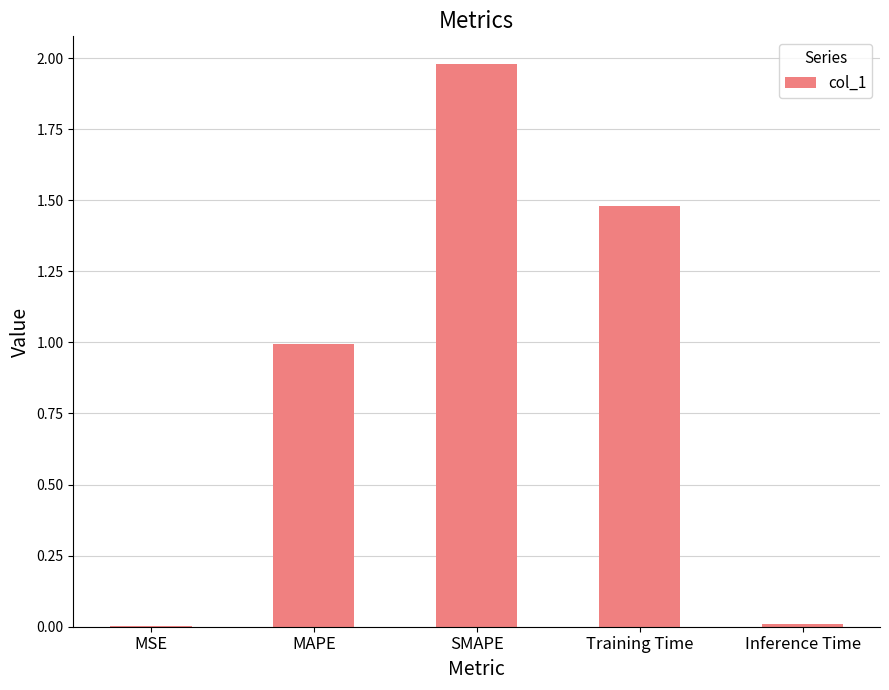

What is the sum of all values?

4.5